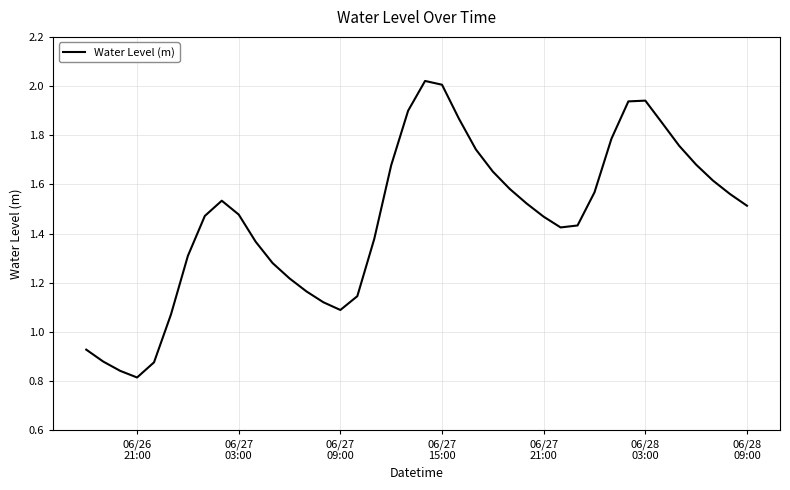

What is the sum of all values?

58.5